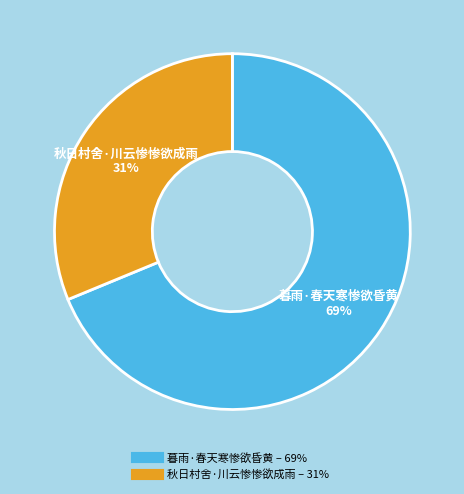

Do 秋日村舍·川云惨惨欲成雨 and 暮雨·春天寒惨欲昏黄 together represent more than half of the pie?

Yes